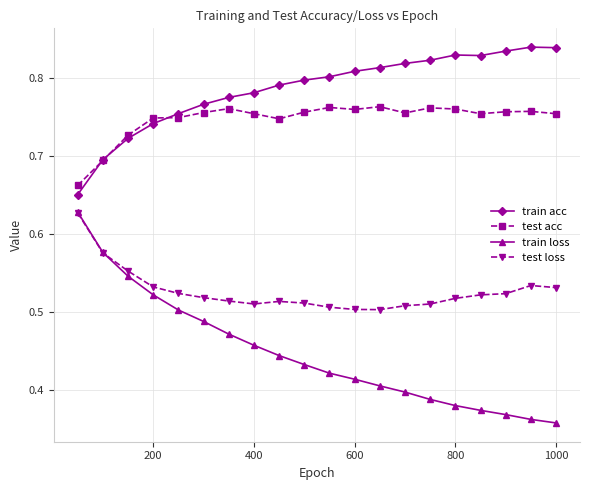

At how many categories does at least one series exceed 0?

20